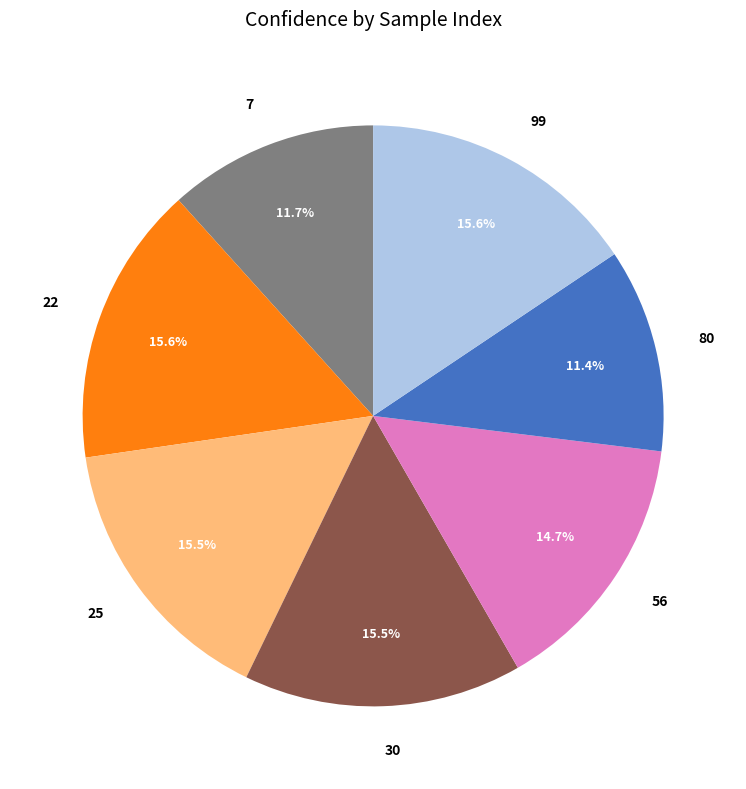

Between 30 and 80, which is larger?

30